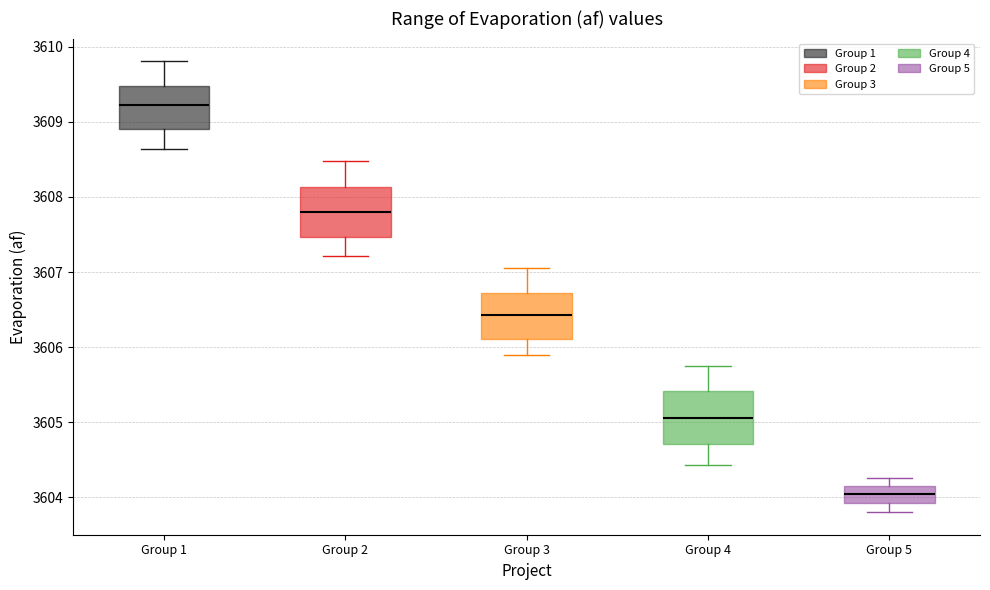

Reading left to right, transcribe this box plot: for each box, give where its median line is, the range the box spans, and where its two whiskers end, as read against the y-axis. The values are not printed on the chart, so give them approximately, as read against the axis.

Group 1: median 3609.2, box 3608.9 to 3609.5, whiskers 3608.6 to 3609.8
Group 2: median 3607.8, box 3607.5 to 3608.1, whiskers 3607.2 to 3608.5
Group 3: median 3606.4, box 3606.1 to 3606.7, whiskers 3605.9 to 3607.1
Group 4: median 3605.1, box 3604.7 to 3605.4, whiskers 3604.4 to 3605.8
Group 5: median 3604.0, box 3603.9 to 3604.2, whiskers 3603.8 to 3604.3